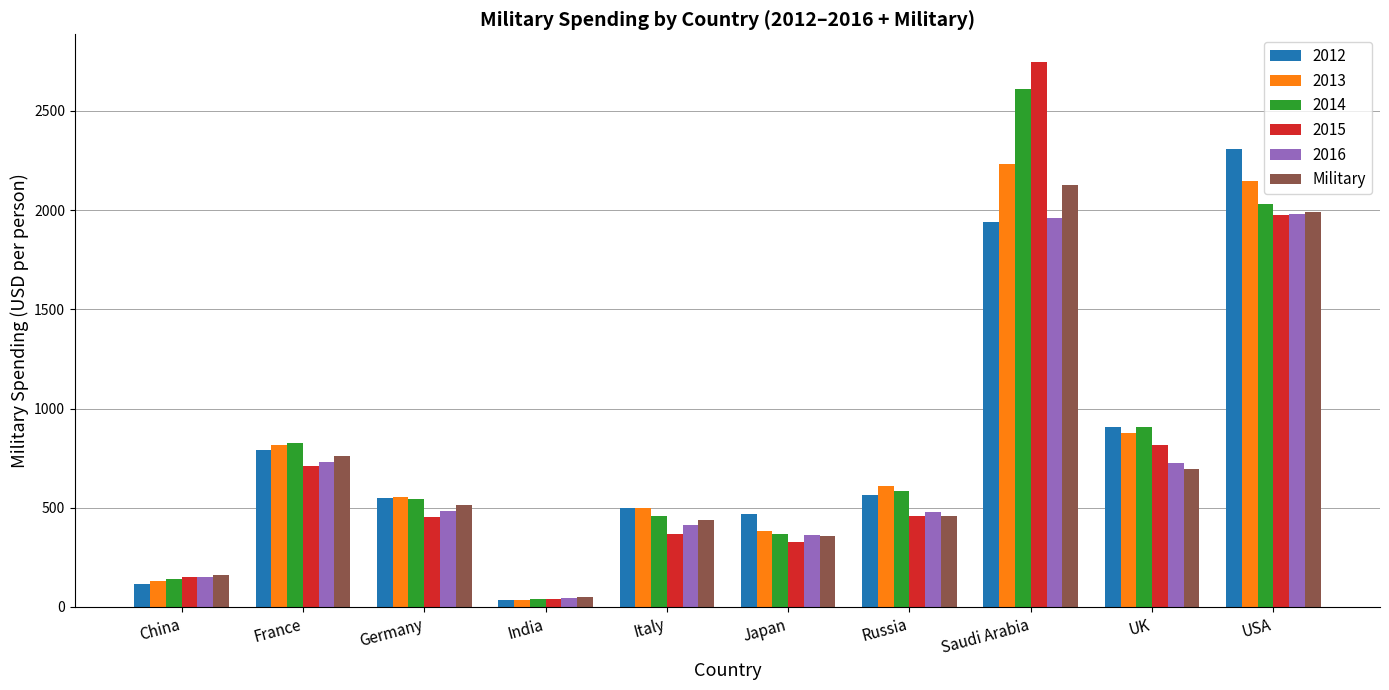

What is the sum of the 2016 values at France and Japan?

1096.3